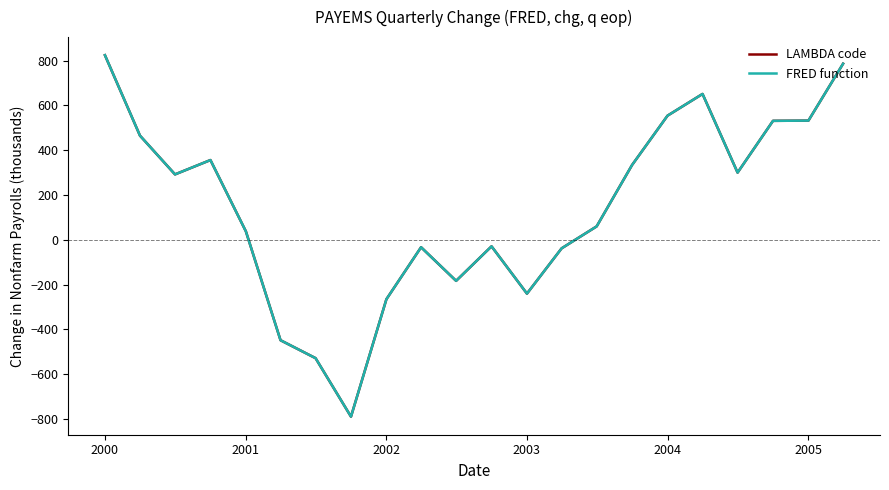

Is this an area chart (filled region under the line)?

No